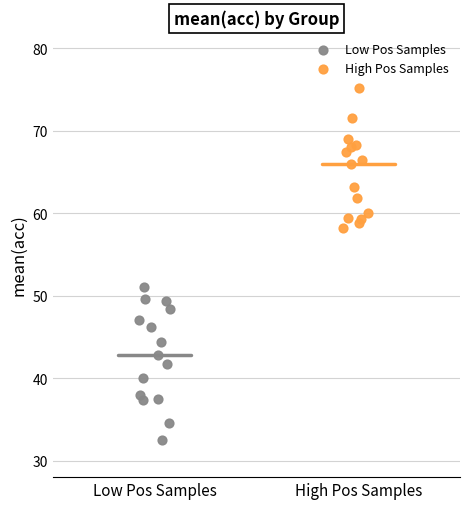

Which series reaches the maximum Y coordinate?

High Pos Samples